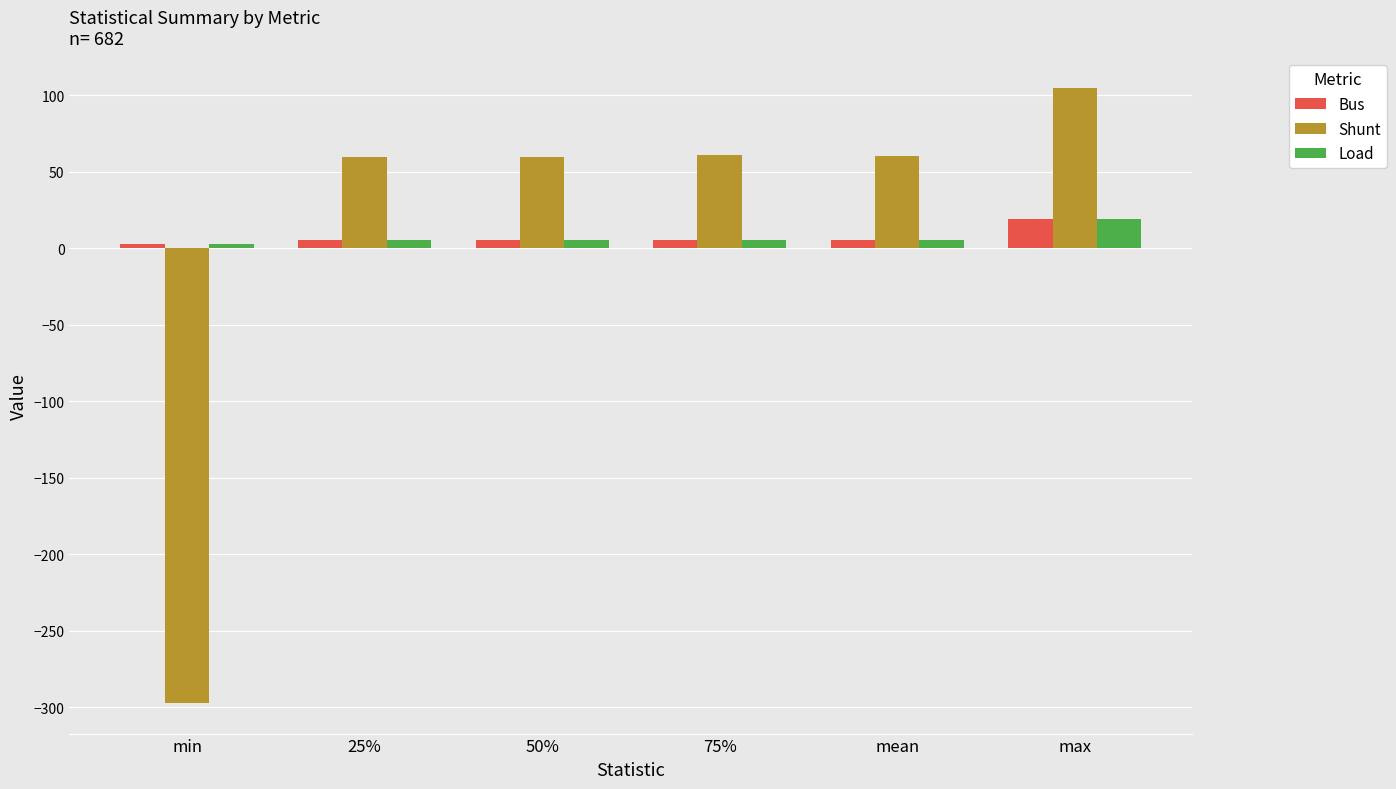

Is the value of Load at 25% greater than the value of Shunt at 25%?

No